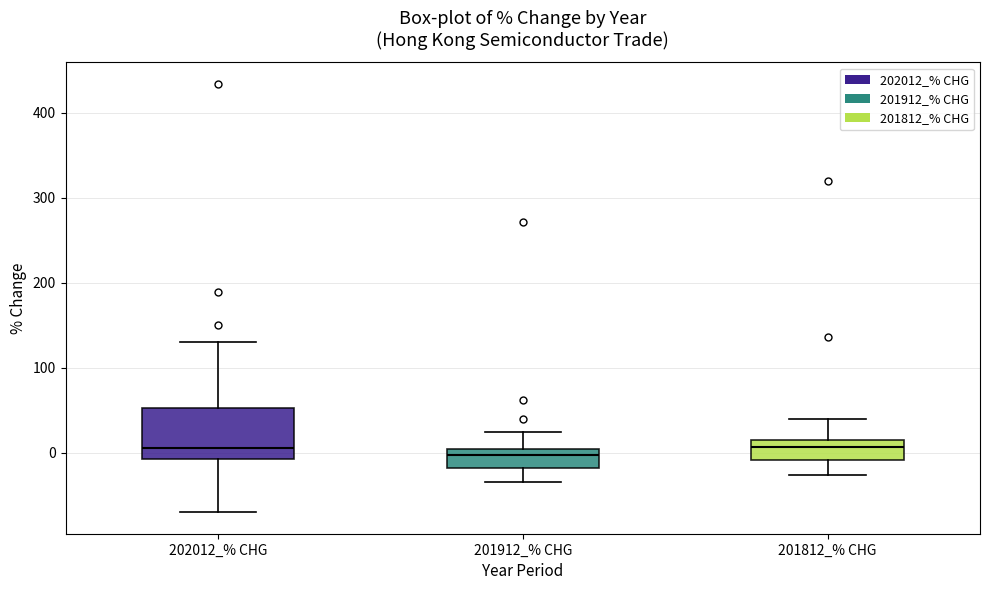

Reading left to right, read every box against the y-axis: the position of its median line, the range the box covers, and the ends of its whiskers. The values are not printed on the chart, so give them approximately, as read against the axis.

202012_% CHG: median 0, box -10 to 50, whiskers -70 to 130
201912_% CHG: median 0 (just below the box's upper edge), box -20 to 0, whiskers -30 to 20
201812_% CHG: median 10 (inside the box), box -10 to 10, whiskers -30 to 40